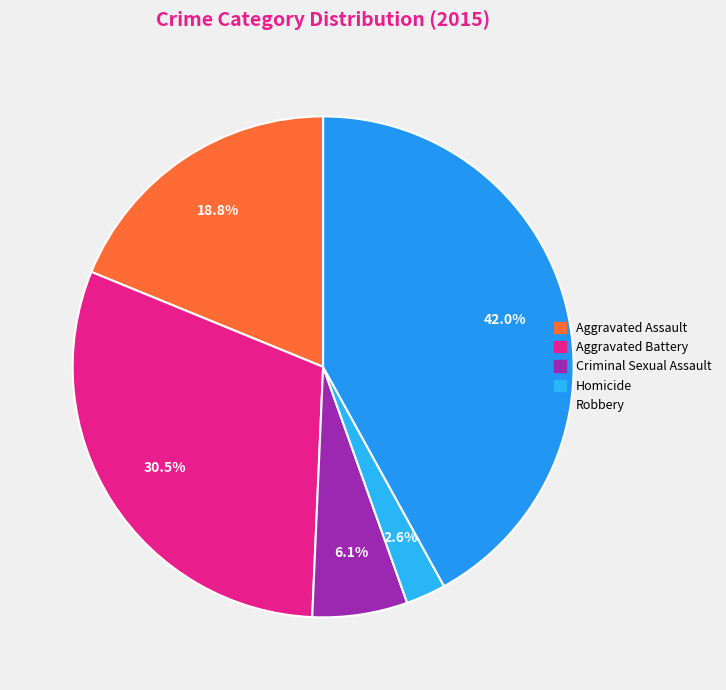

Which category has the smallest portion of the pie?

Homicide